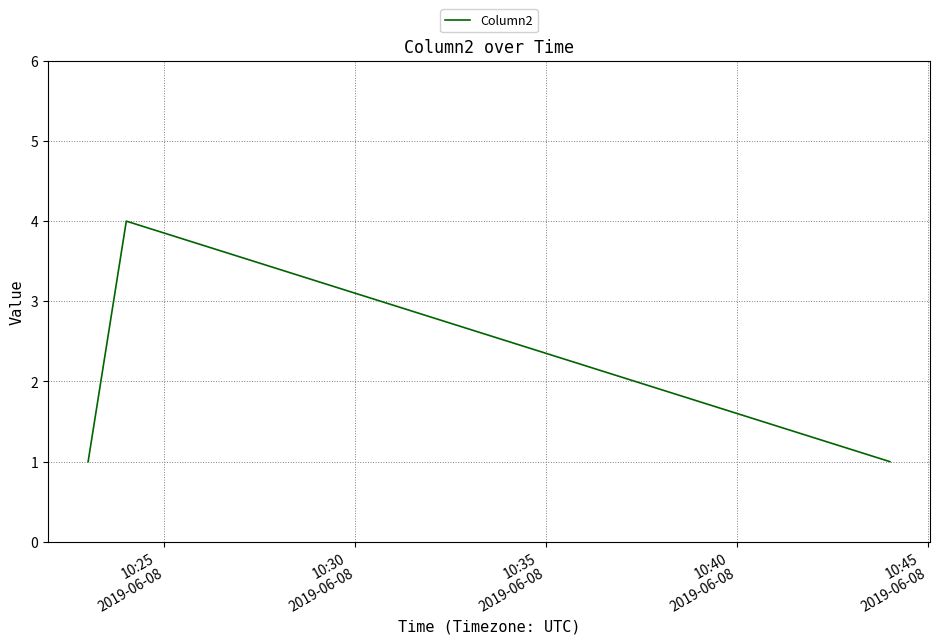

Is this an area chart (filled region under the line)?

No